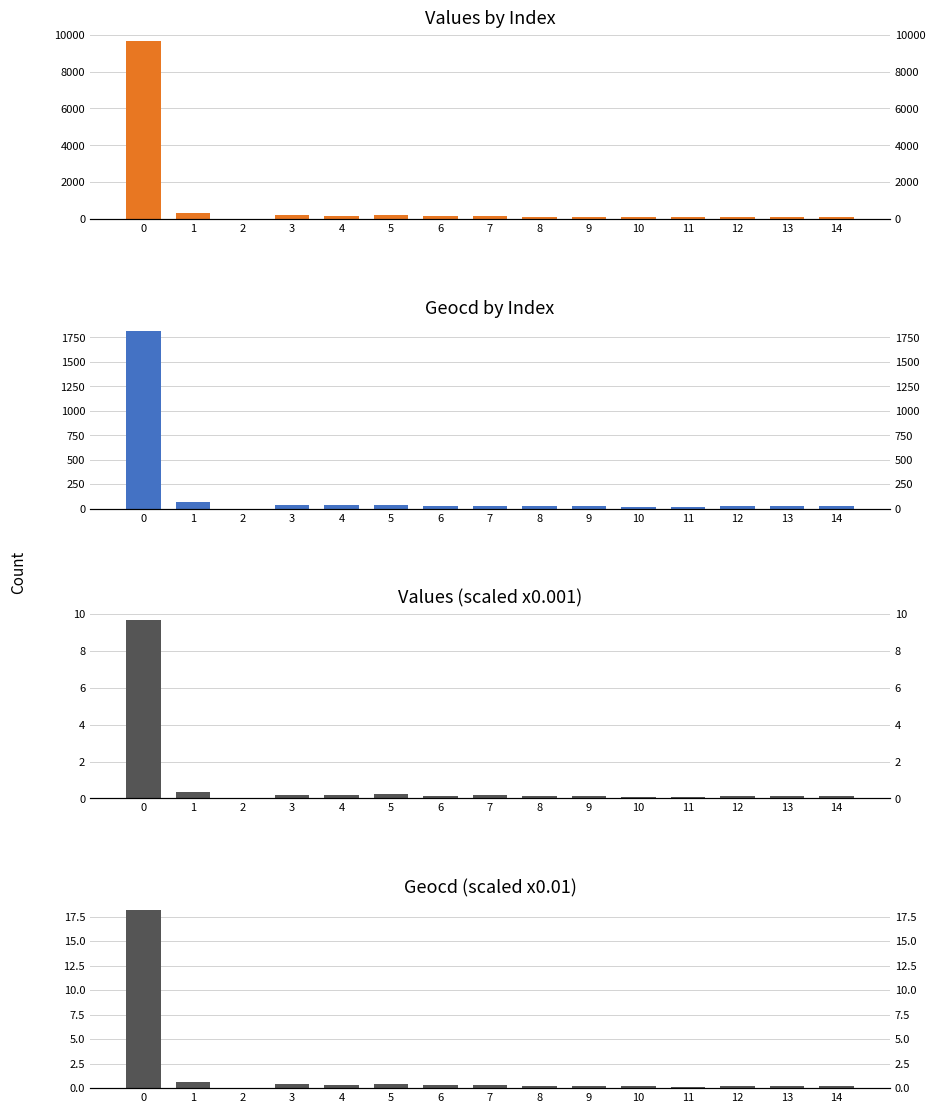

Rank the series by their maximum value, from lowest to highest.

Values (scaled x0.001), Geocd (scaled x0.01), Geocd by Index, Values by Index